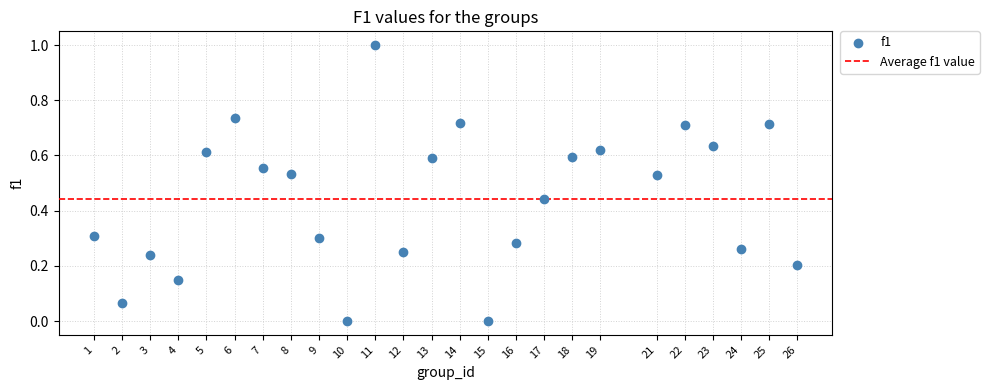

What is the range of Y values (max minus min)?

1.0